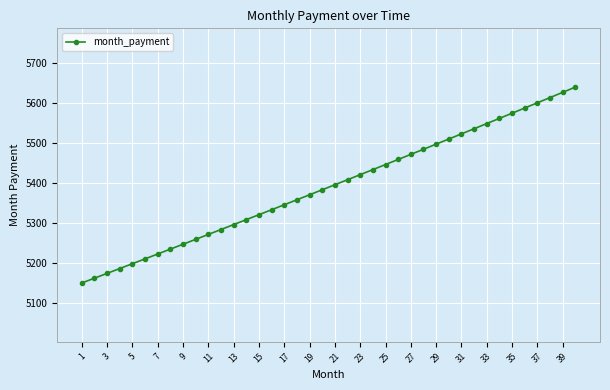

What is the greatest value displayed?

5639.1